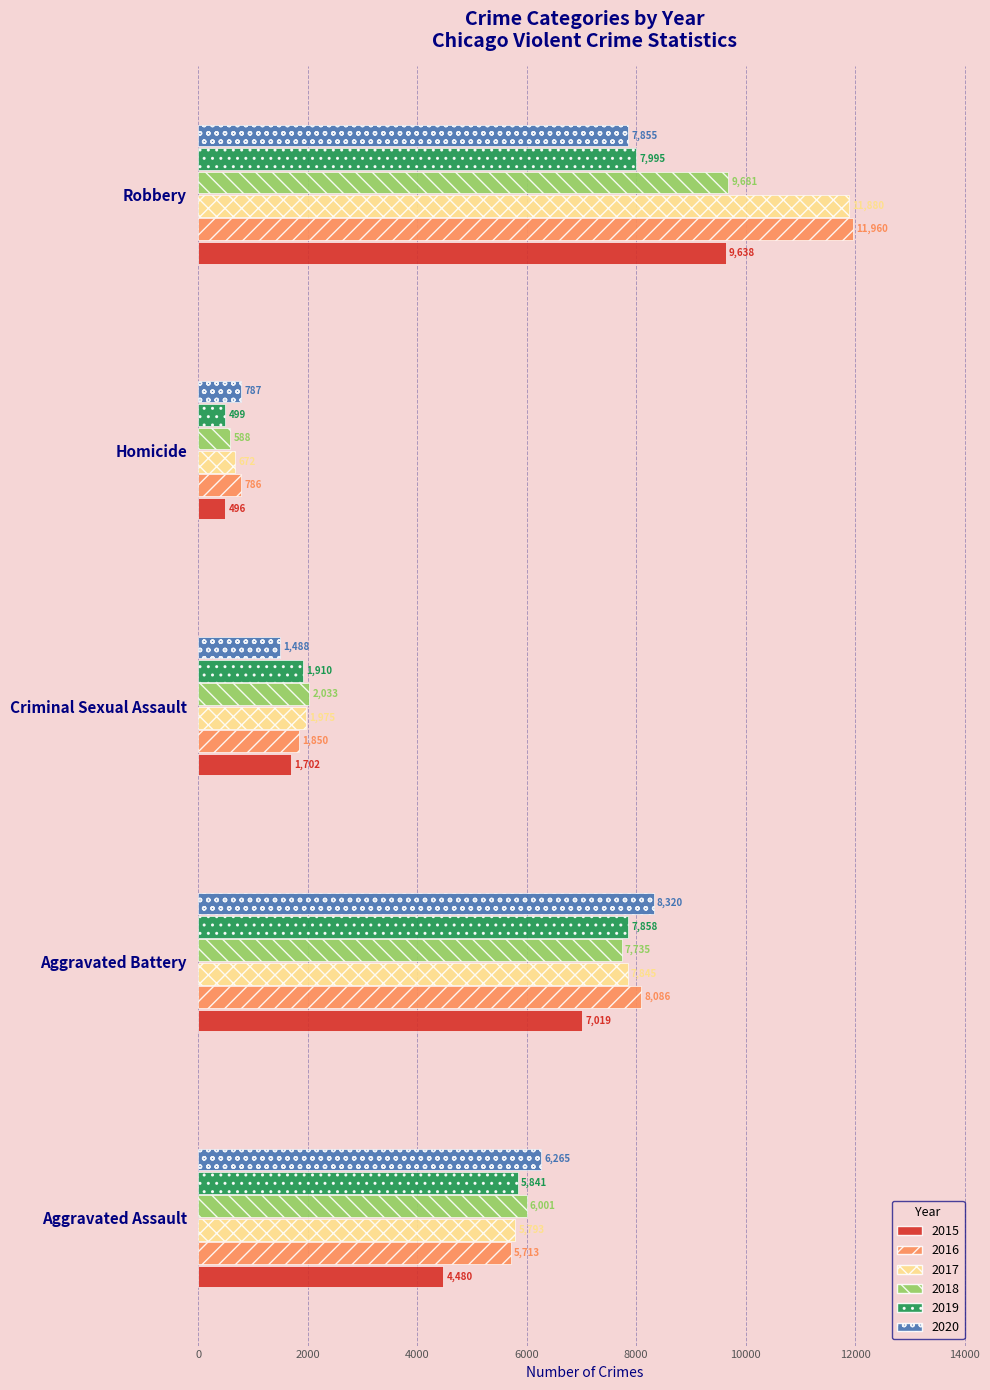

What is the difference between the second highest and minimum values in the 2016 series?

7300